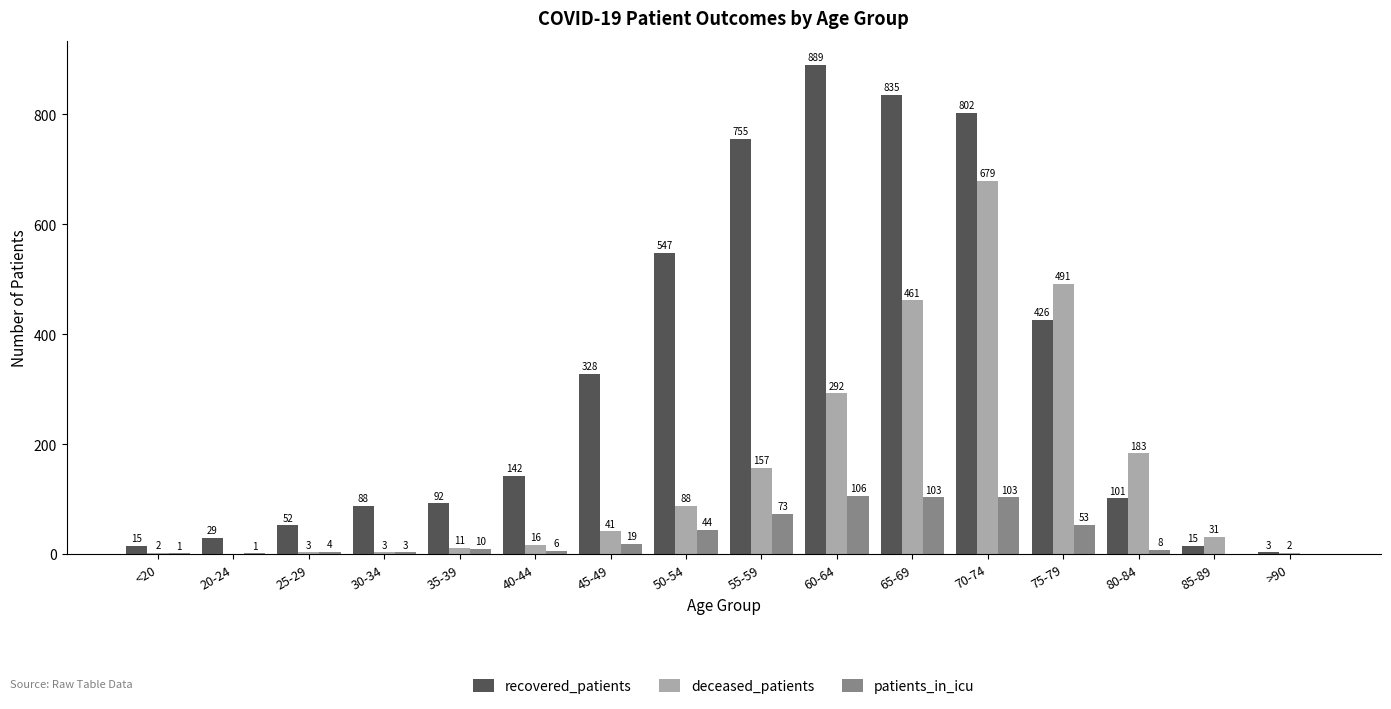

How many values in patients_in_icu are above zero?

14